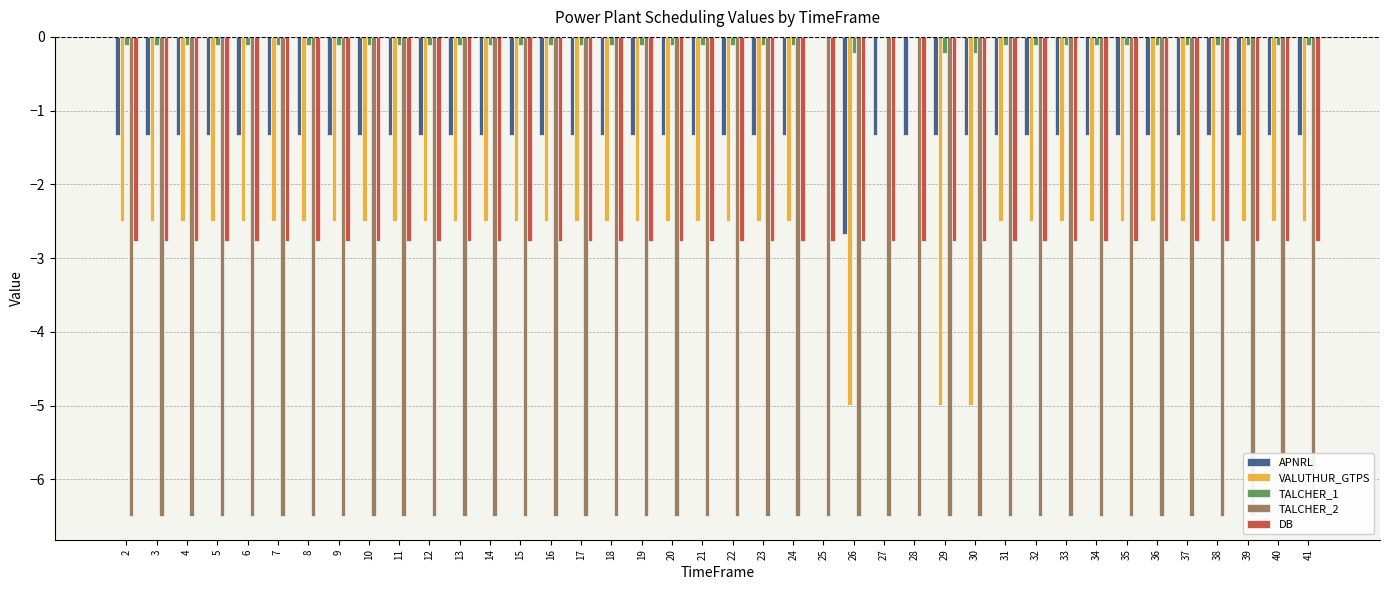

What is the total value across all series at 10?

-13.2